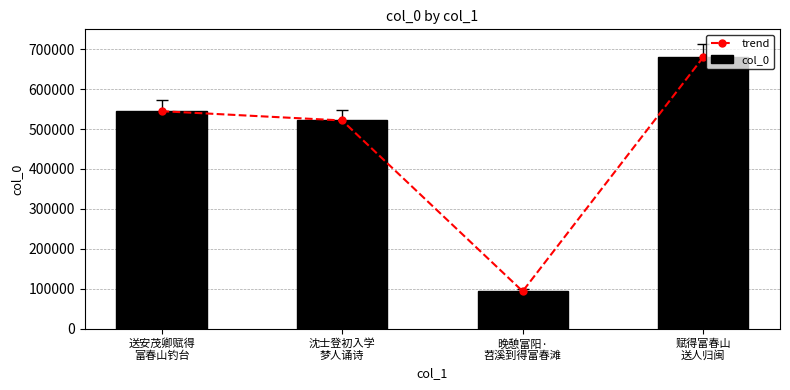

At which label does trend first exceed 544703?

赋得富春山
送人归闽